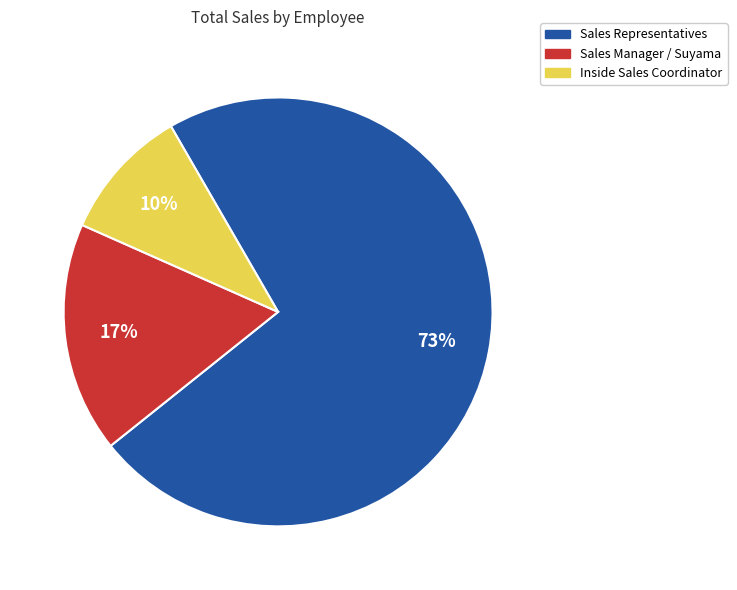

To the nearest percent, what is the difference between the largest and smallest slice percentages?

63%